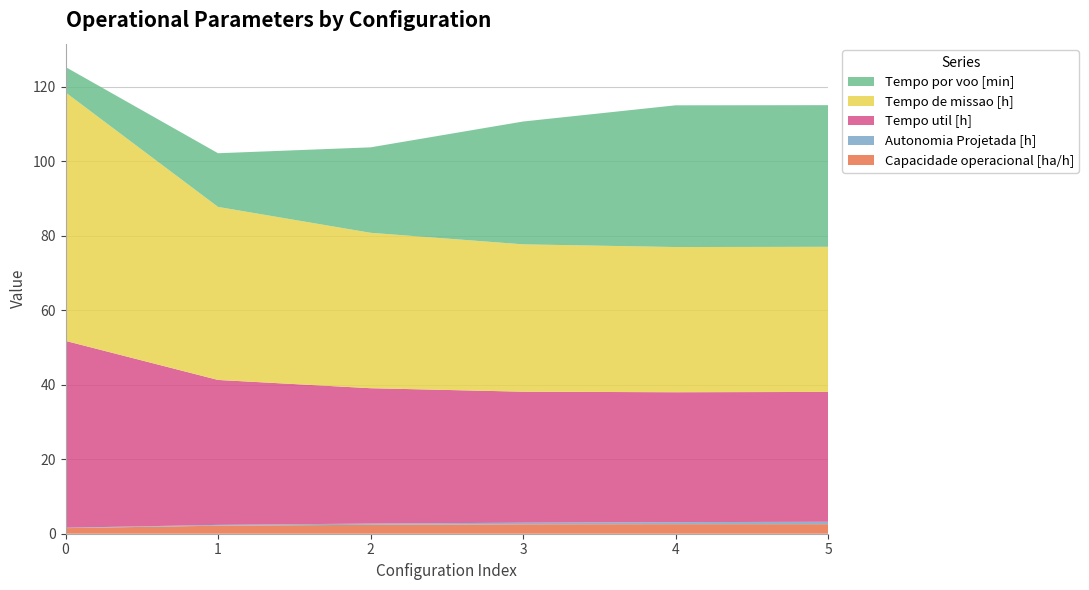

Reading left to right, list all the values displayed in this chart.

Capacidade operacional [ha/h]: 1.5	2.2	2.4	2.5	2.6	2.6
Autonomia Projetada [h]: 0.1	0.2	0.3	0.4	0.5	0.6
Tempo util [h]: 50.1	38.9	36.3	35.2	34.9	34.9
Tempo de missao [h]: 66.7	46.4	41.7	39.5	39.0	39.0
Tempo por voo [min]: 6.8	14.4	22.9	33.0	38.0	38.0